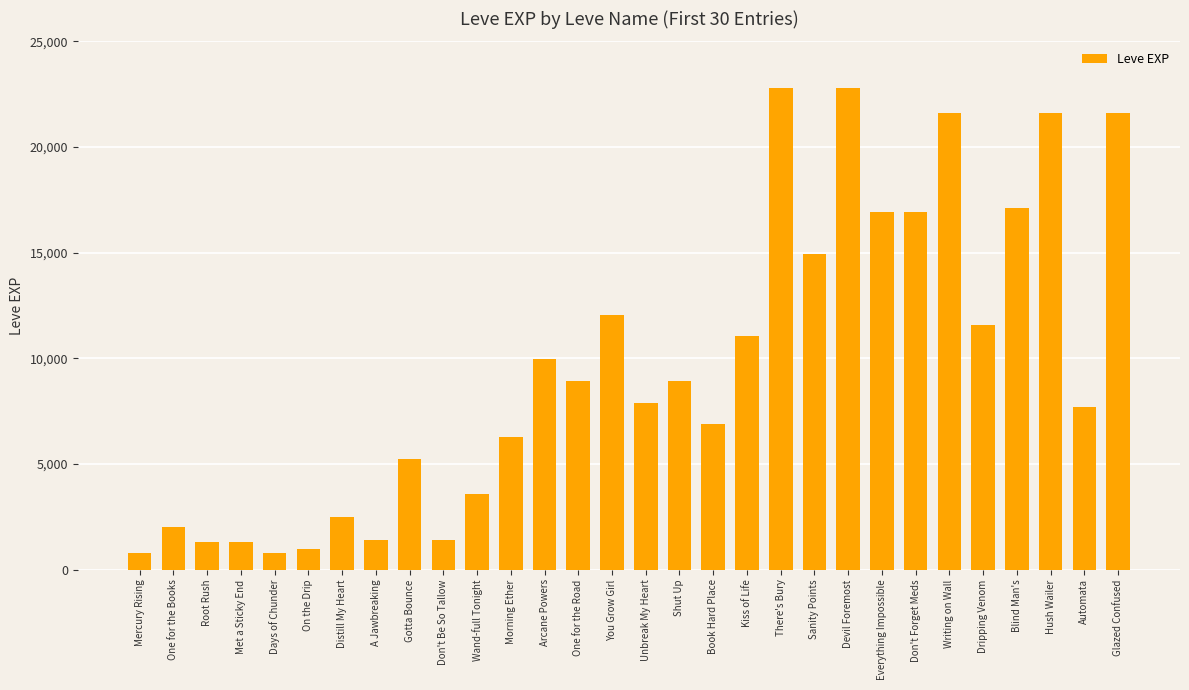

At which label does the data first exceed 8930?

Arcane Powers